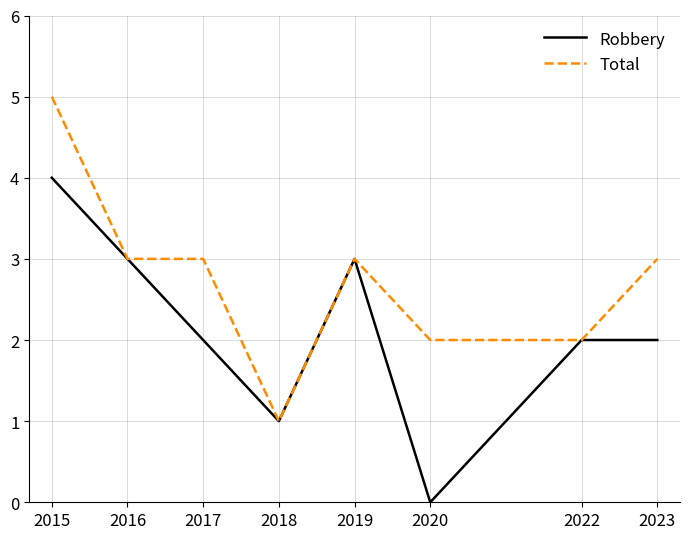

Reading right to left, list all the values displayed in this chart.

Robbery: 2023=2	2022=2	2020=0	2019=3	2018=1	2017=2	2016=3	2015=4
Total: 2023=3	2022=2	2020=2	2019=3	2018=1	2017=3	2016=3	2015=5